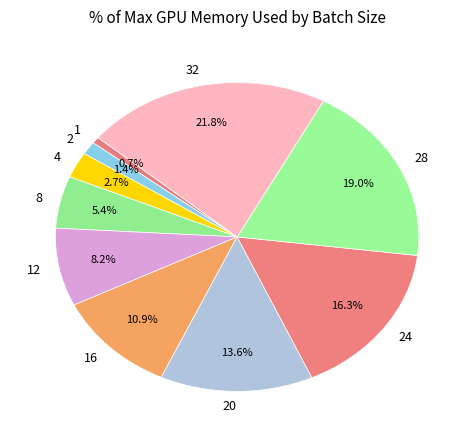

To the nearest percent, what is the difference between the largest and smallest slice percentages?

21%